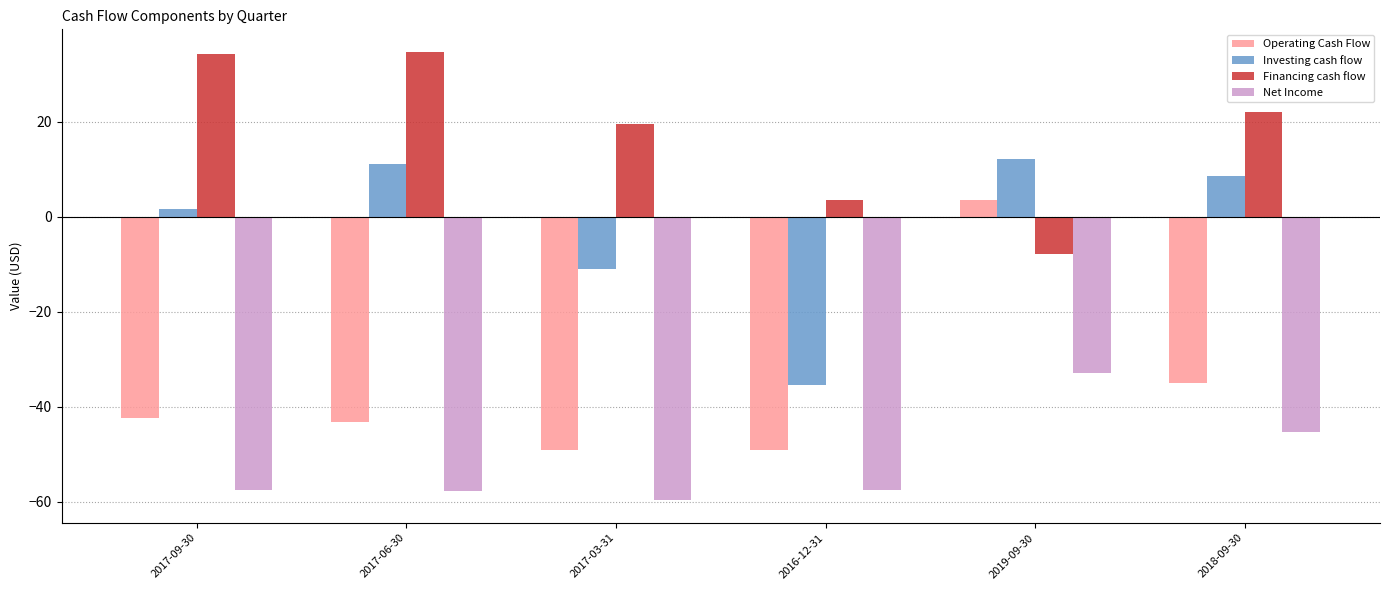

Read the Operating Cash Flow value at 2017-03-31.

-49.1